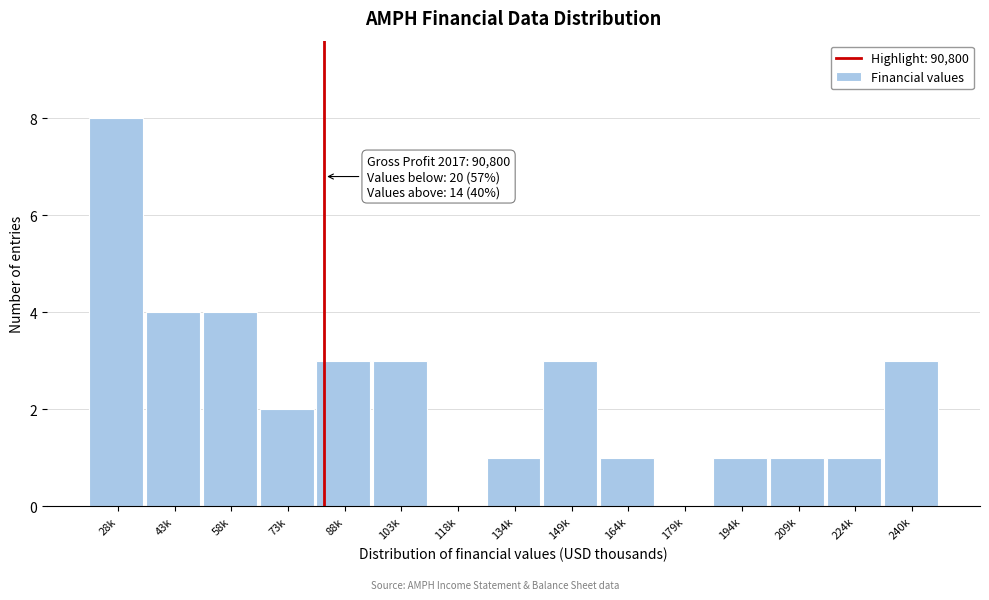

Reading left to right, what are all the values shown in this chart?

28k=8	43k=4	58k=4	73k=2	88k=3	103k=3	118k=0	134k=1	149k=3	164k=1	179k=0	194k=1	209k=1	224k=1	240k=3